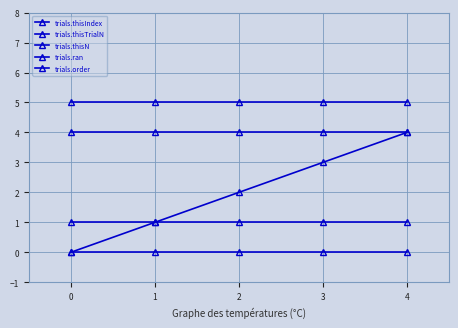

The trials.order series shows 4 at 3. True or false?

True